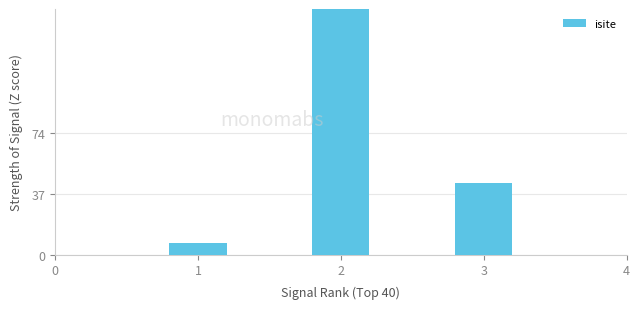

Count the values in the range 7 to 198.

3